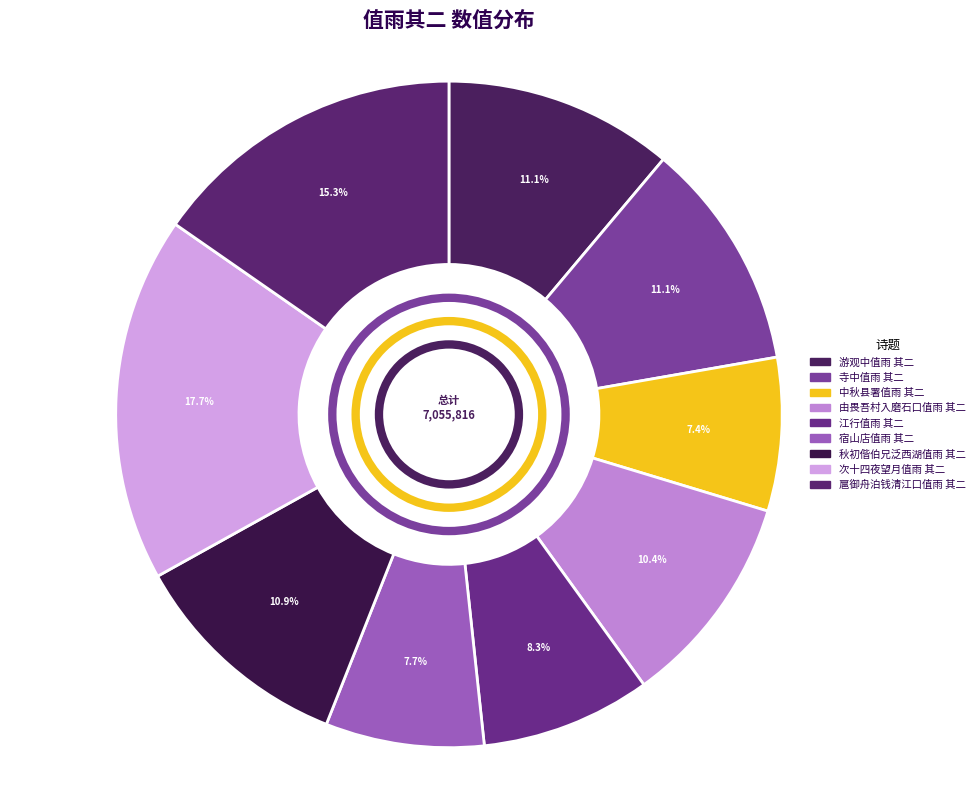

Does 扈御舟泊钱清江口值雨 其二 represent more than half of the total?

No